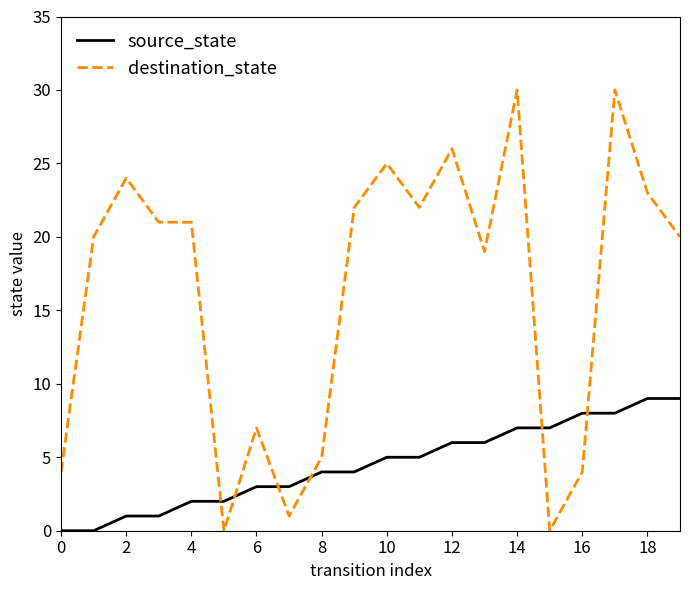

Which series has the widest spread of values?

destination_state